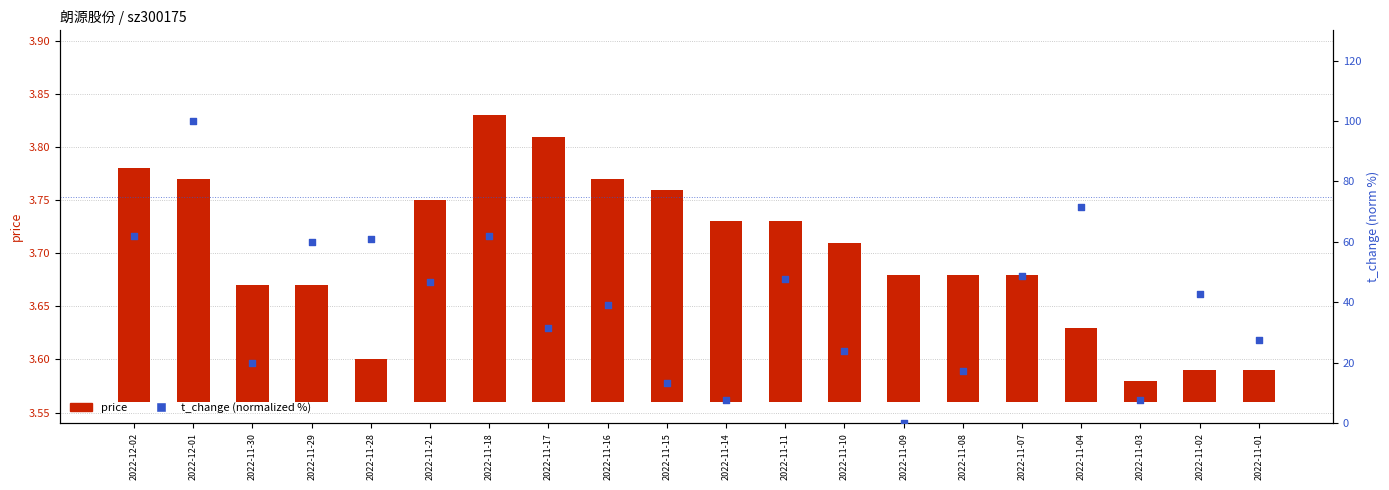

Which series has the largest total across all categories?

t_change (normalized %)